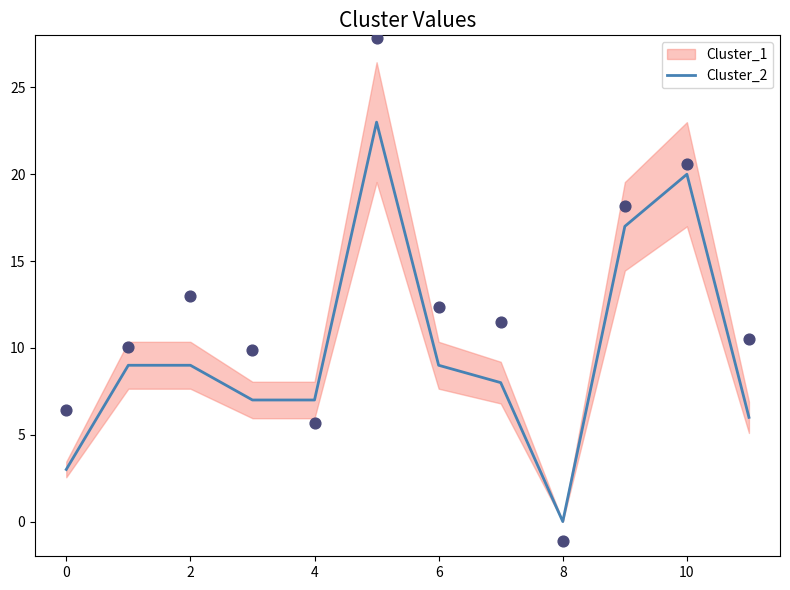

Is it true that Cluster_2 equals 7 at 4?

True